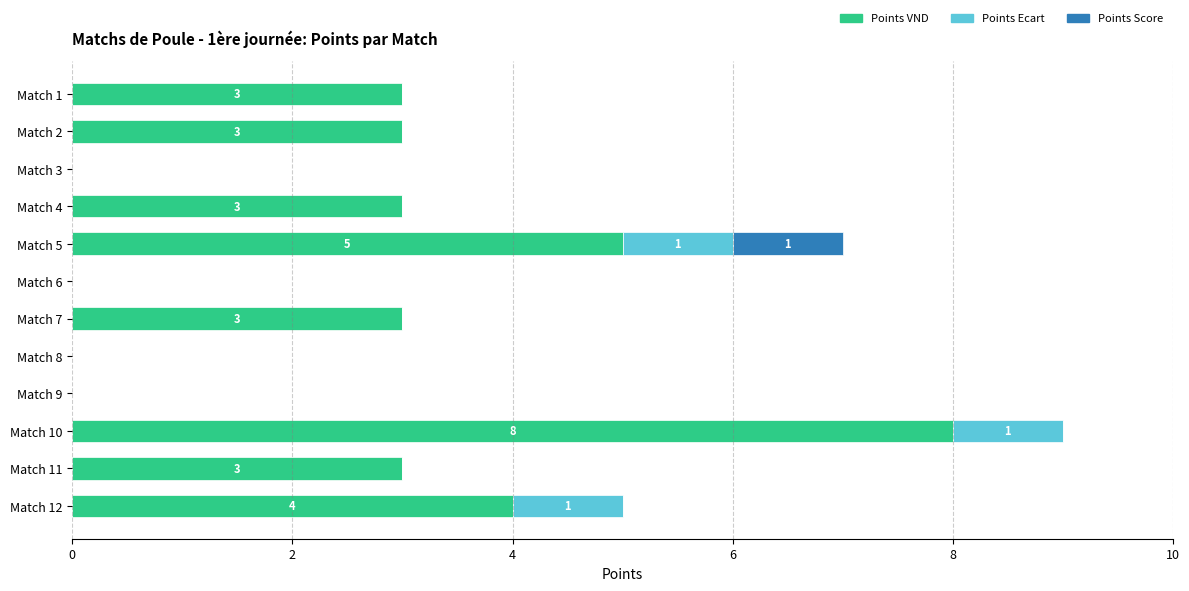

True or false: Points VND has a value of 1 at Match 1.

False